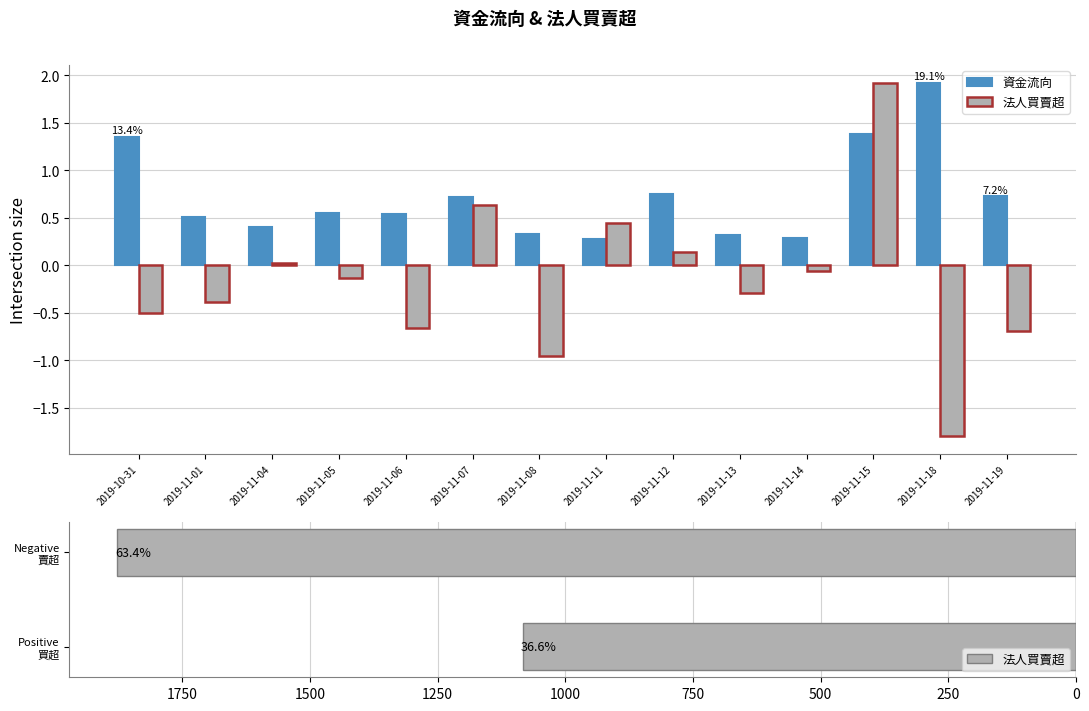

What position from the left is 2019-10-31?

1